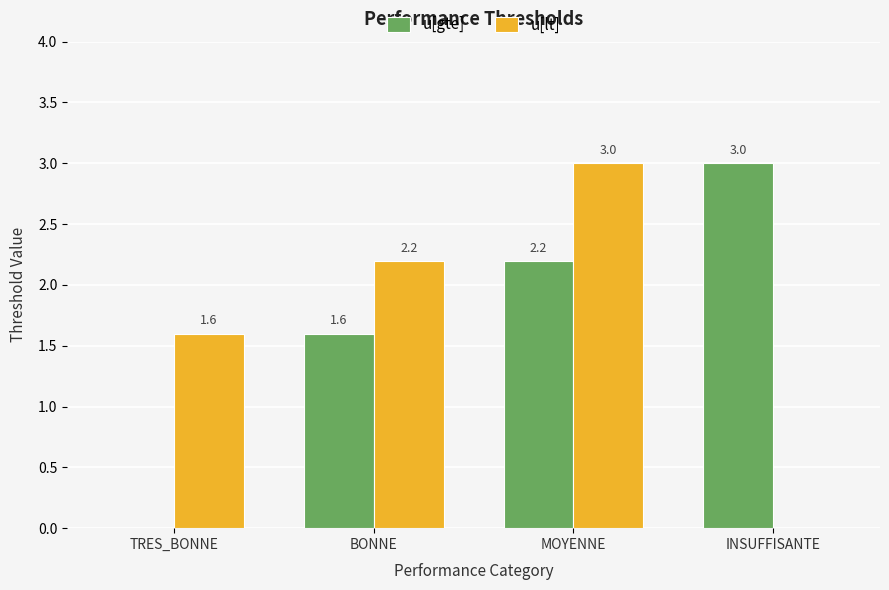

Reading left to right, extract all data points from this chart.

u[gte]: 0.0	1.6	2.2	3.0
u[lt]: 1.6	2.2	3.0	0.0